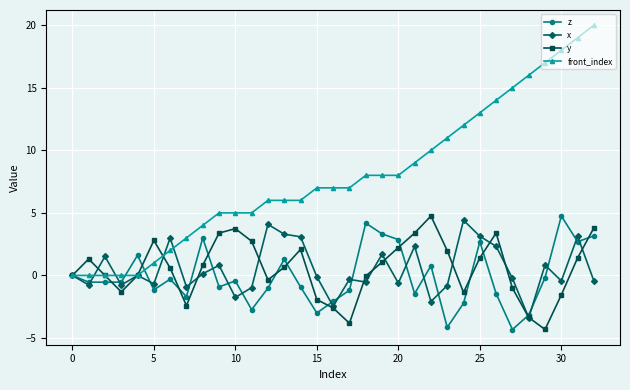

True or false: x has more than 1 interior local peaks.

True